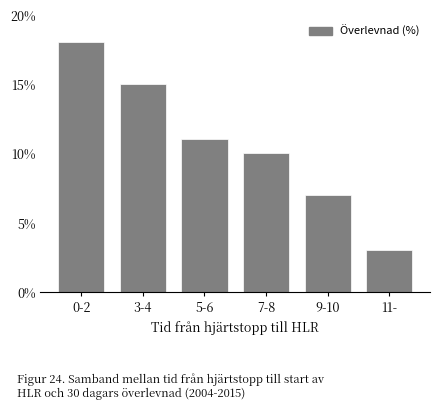

Reading left to right, extract all data points from this chart.

18	15	11	10	7	3